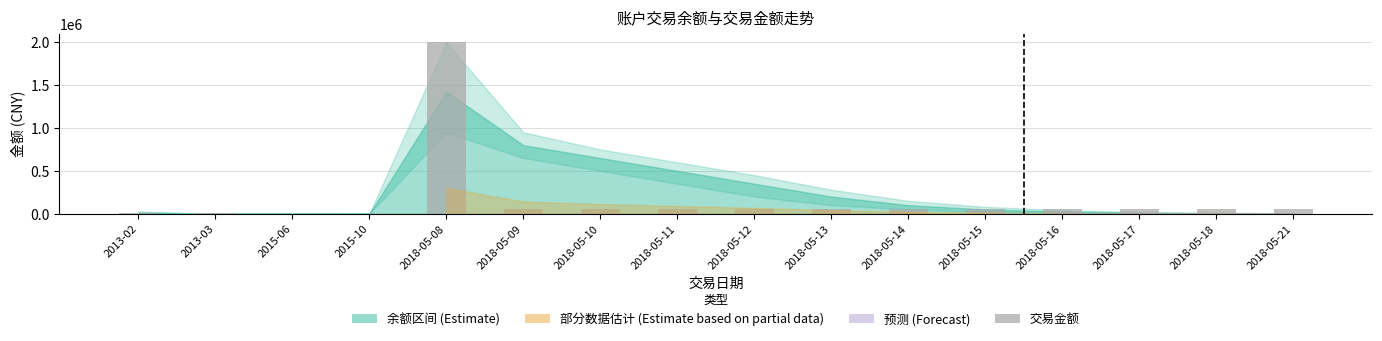

The value at 2018-05-17 is 50000. True or false?

True